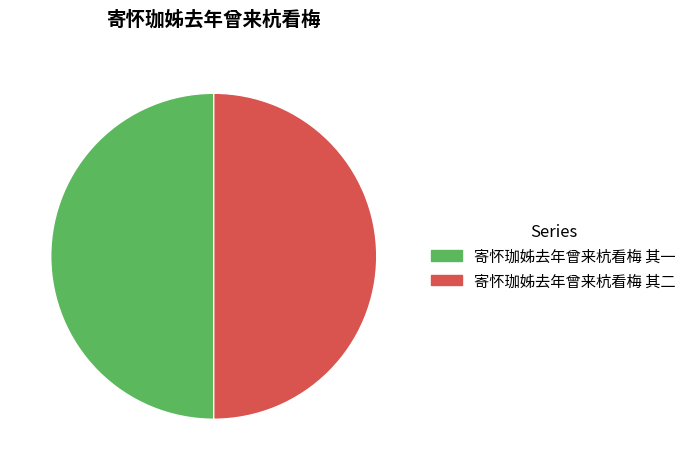

Is it true that 寄怀珈姊去年曾来杭看梅 其二 is 60% of the pie?

False